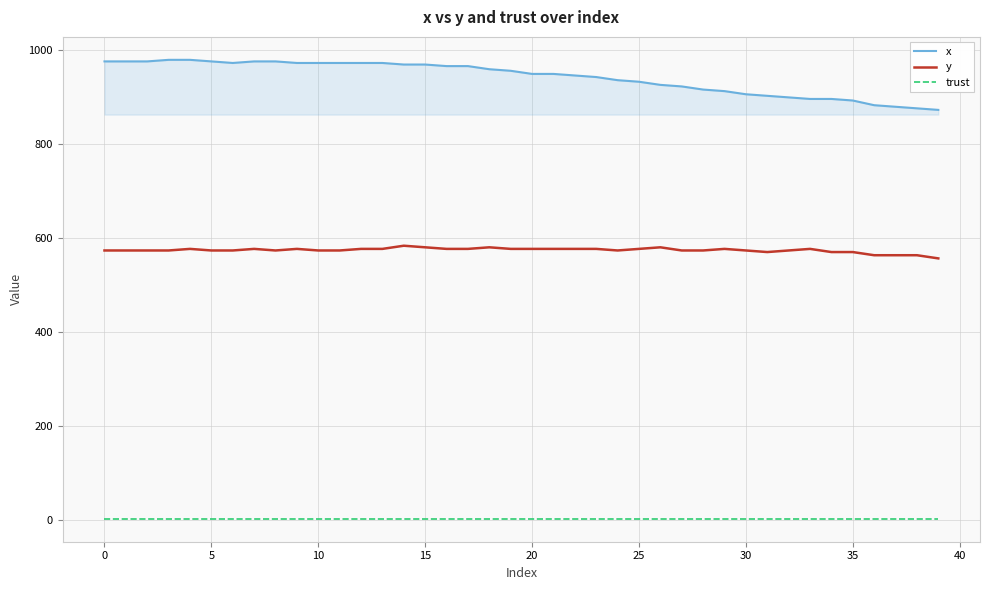

How many distinct data groups are displayed?

3